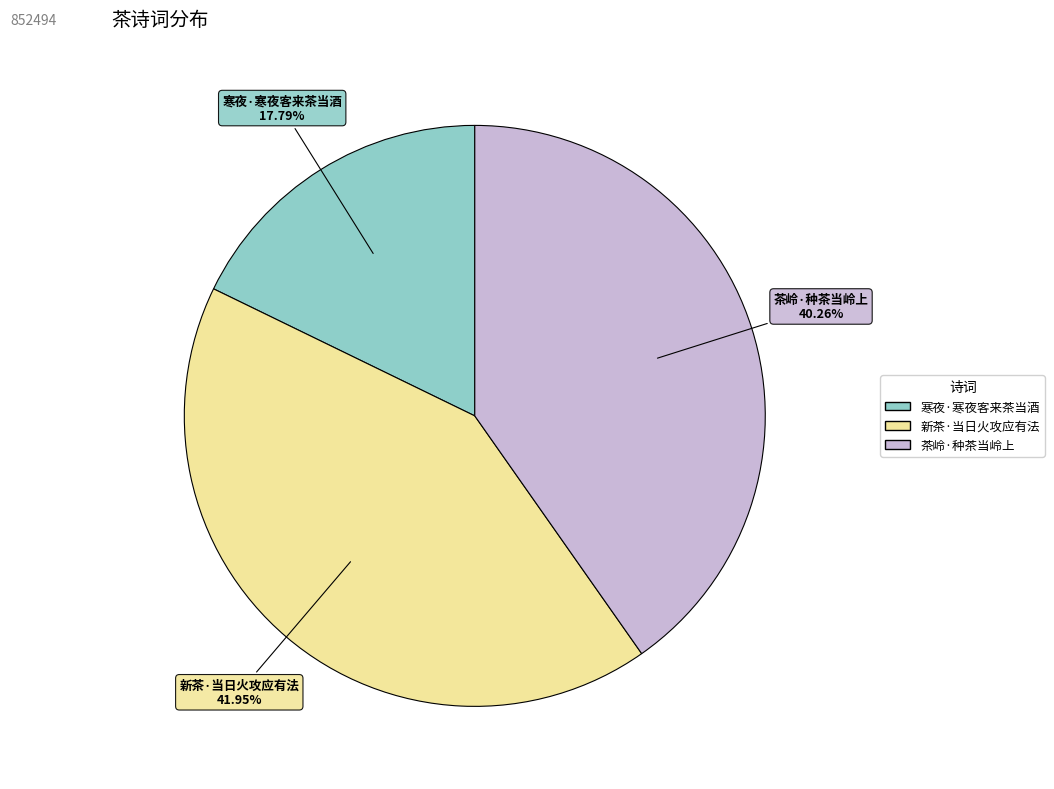

To the nearest percent, what is the difference between the 寒夜·寒夜客来茶当酒 and 新茶·当日火攻应有法 slice percentages?

24%